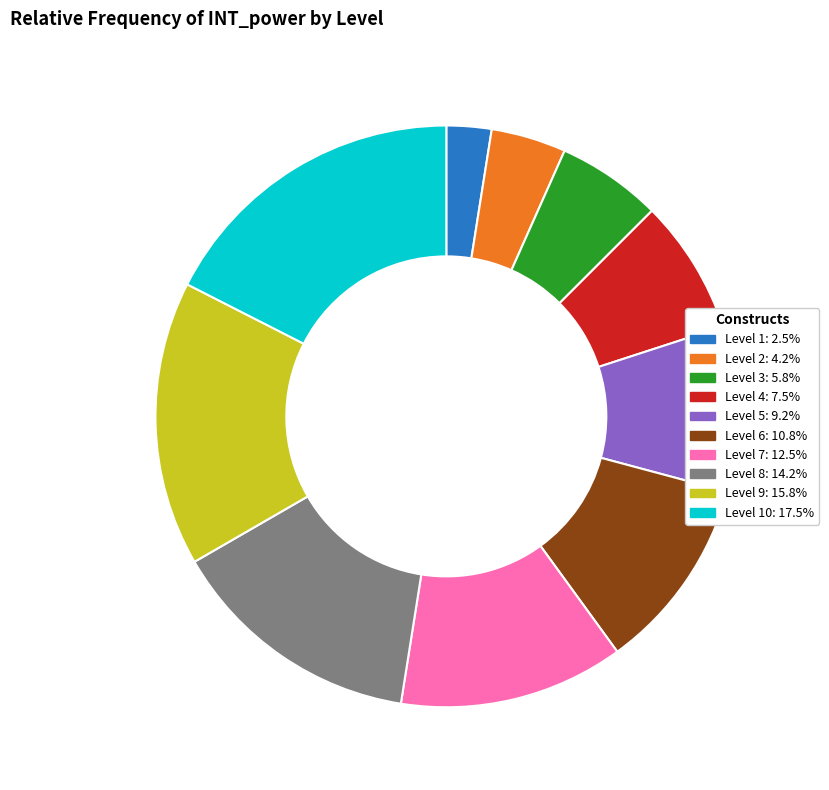

What is the ratio of the value at Level 10: 17.5% to the value at Level 8: 14.2%?

1.2